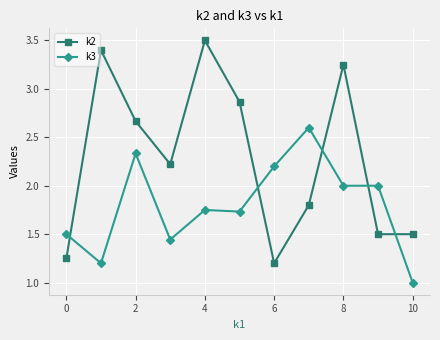

Which series has the largest total across all categories?

k2